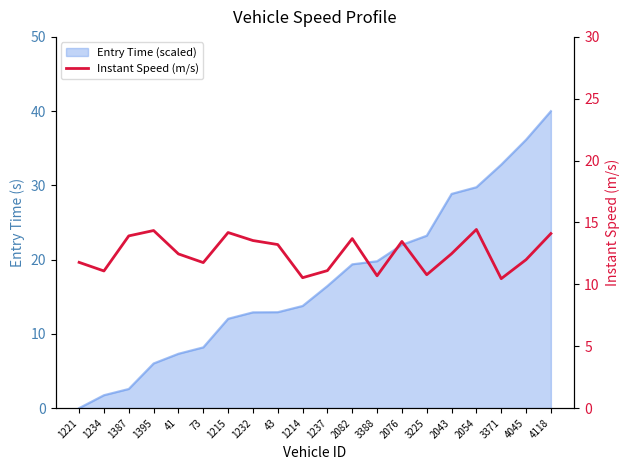

Reading left to right, list all the values displayed in this chart.

1221=11.8	1234=11.1	1387=13.9	1395=14.4	41=12.5	73=11.8	1215=14.2	1232=13.5	43=13.2	1214=10.5	1237=11.1	2082=13.7	3388=10.7	2076=13.5	3225=10.8	2043=12.5	2054=14.4	3371=10.5	4045=12.0	4118=14.1